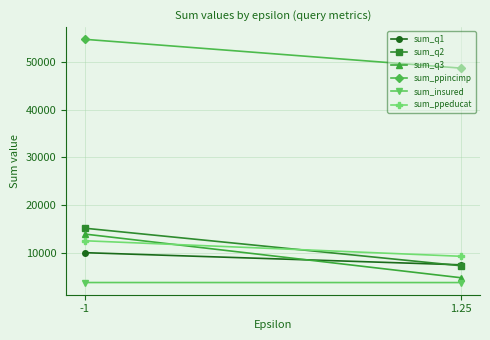

Is it true that sum_insured equals 3741 at -1?

True